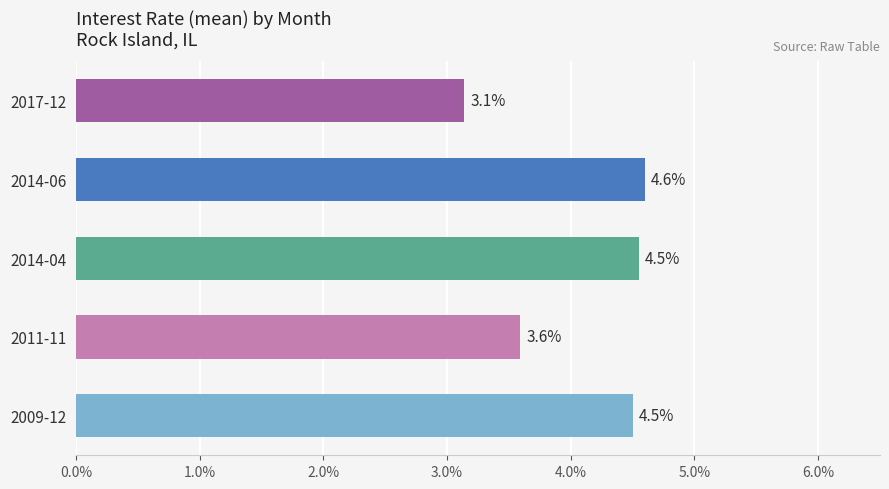

Where is the data nearest to the value 3?

2017-12